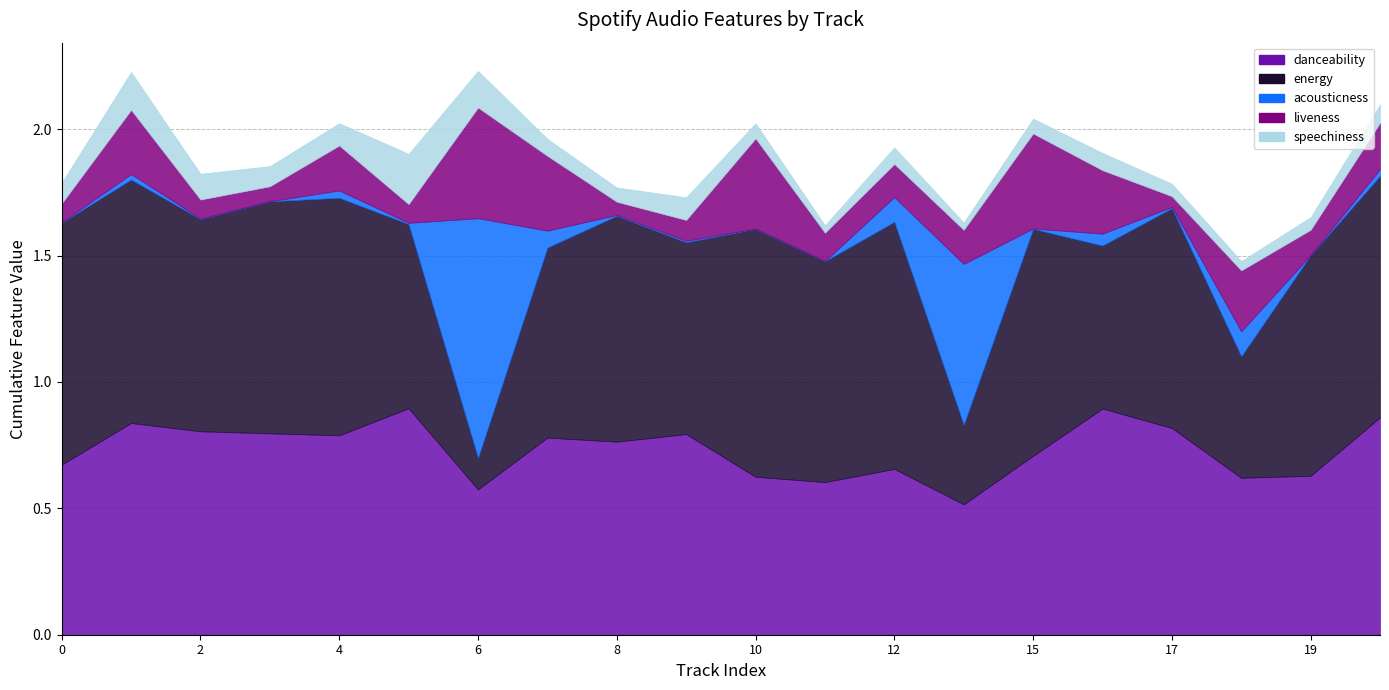

What is the highest value of the acousticness series?

0.9